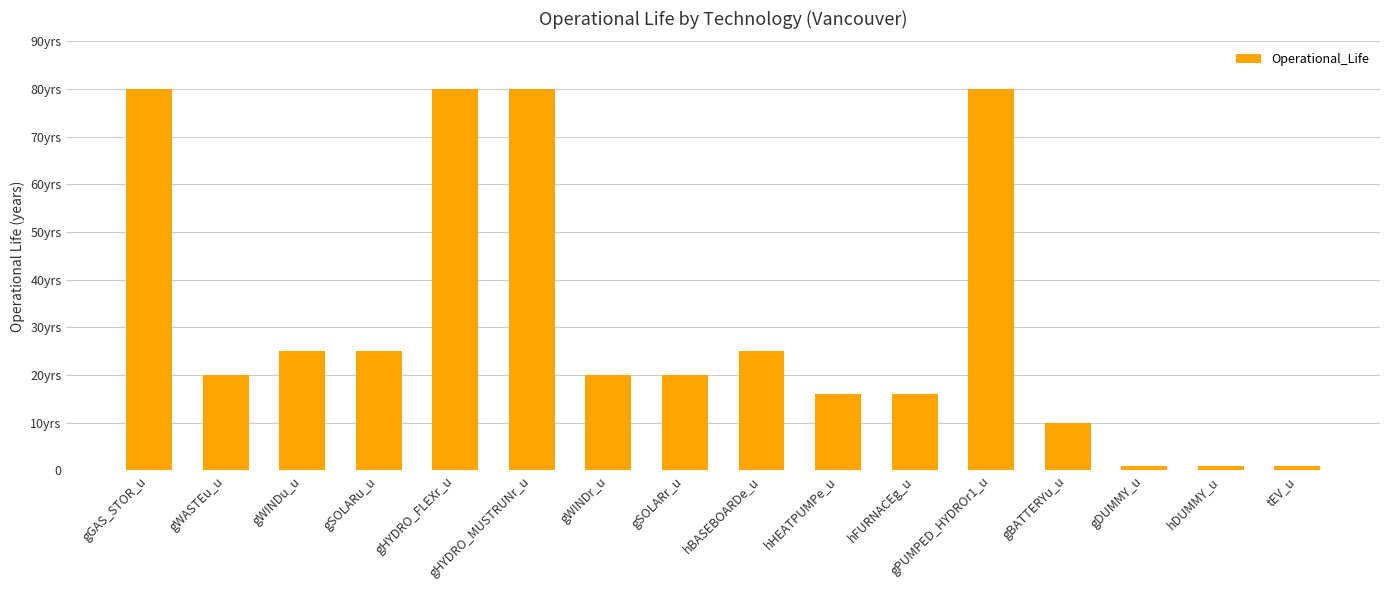

Which category has the lowest value across all series?

gDUMMY_u